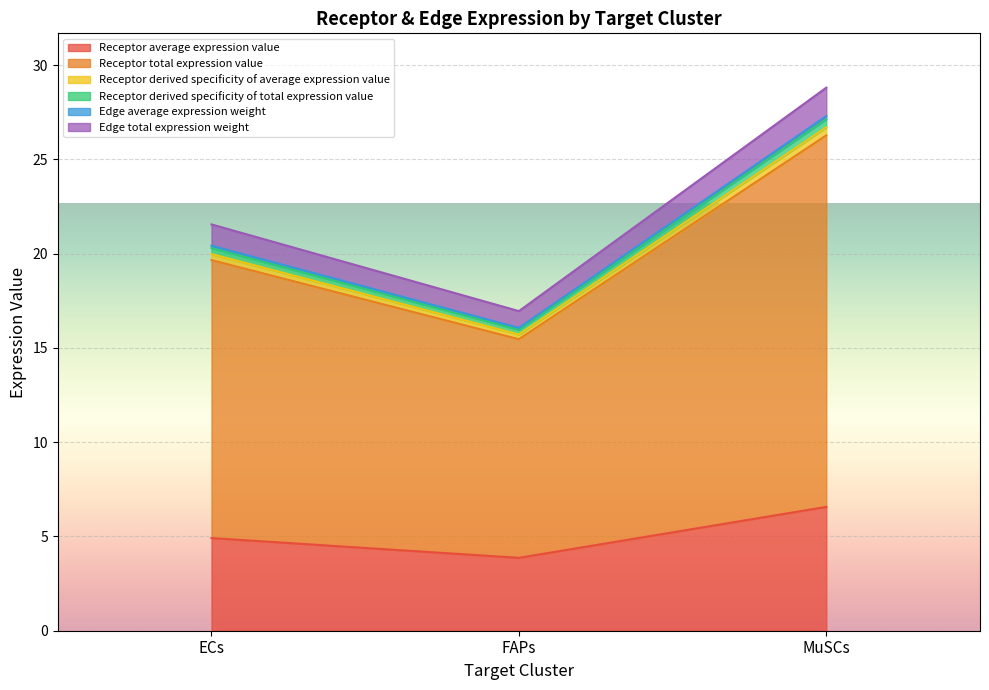

Count the number of categories in the chart.

3